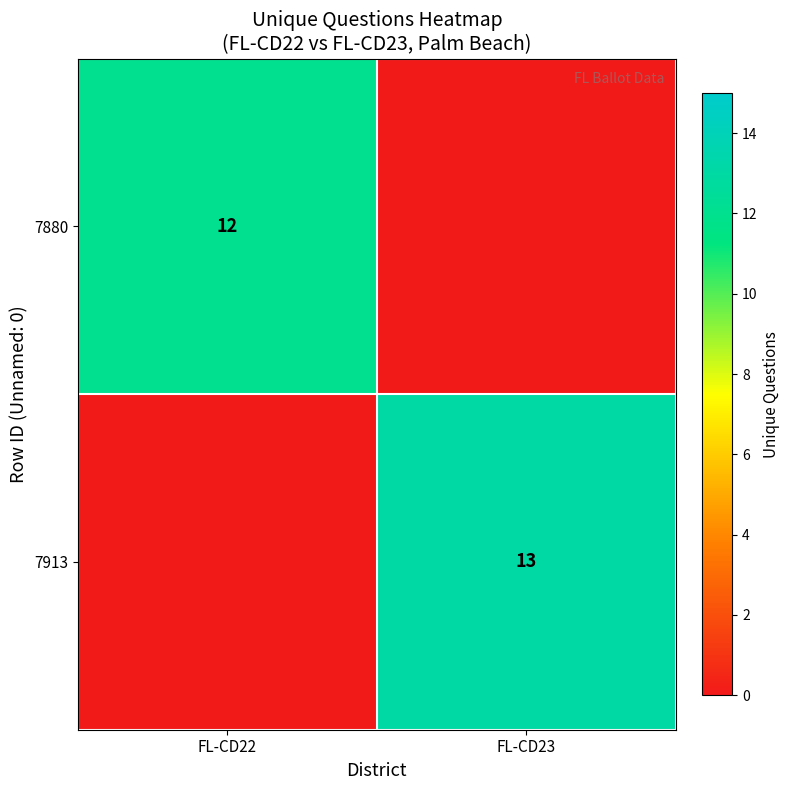

Is the value of 7880 at FL-CD22 greater than the value of 7913 at FL-CD23?

No